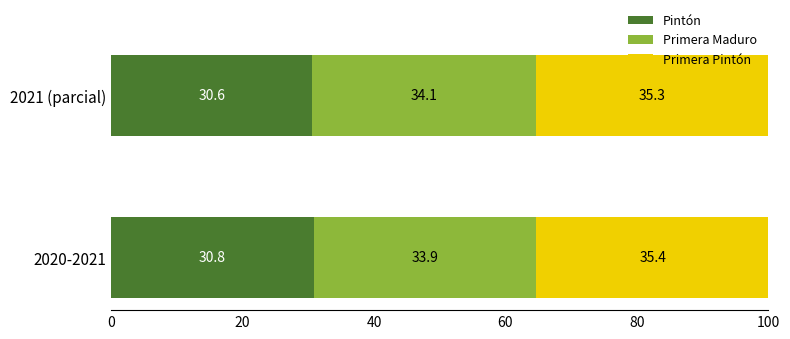

What value does the Pintón series have at 2021 (parcial)?

30.6